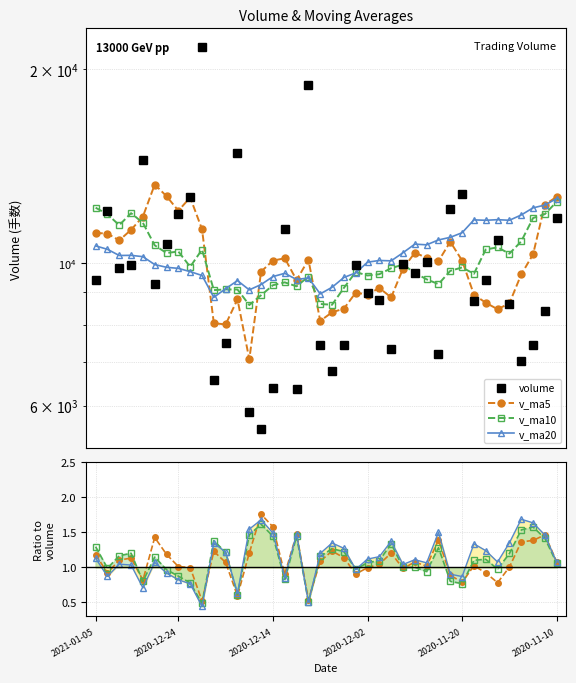

What are all the series names shown in the legend?

volume, v_ma5, v_ma10, v_ma20